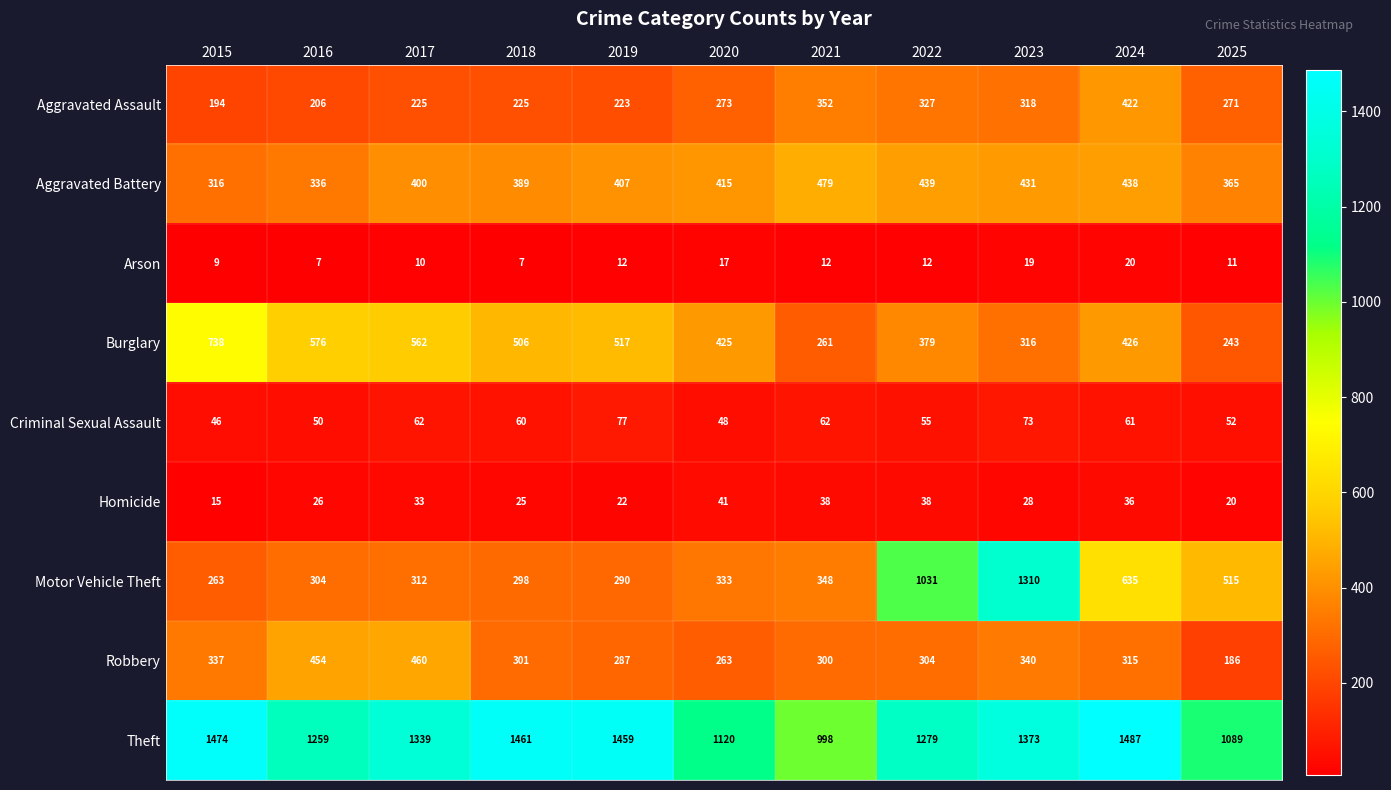

Which series has the largest total across all categories?

Theft